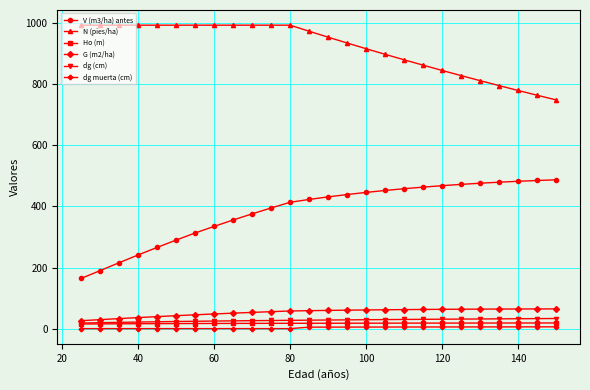

What is the value of the dg (cm) point at the 17th from the left?

29.6